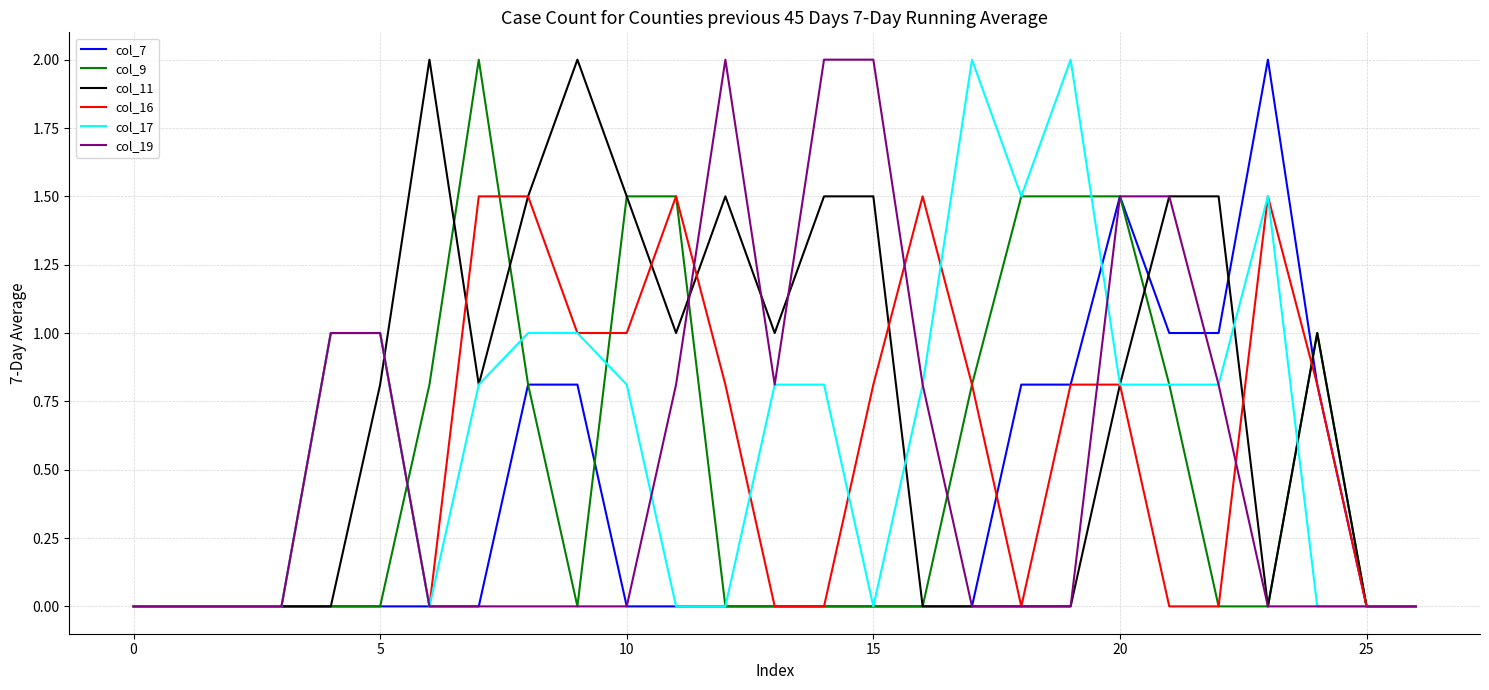

Which series has the largest total across all categories?

col_11